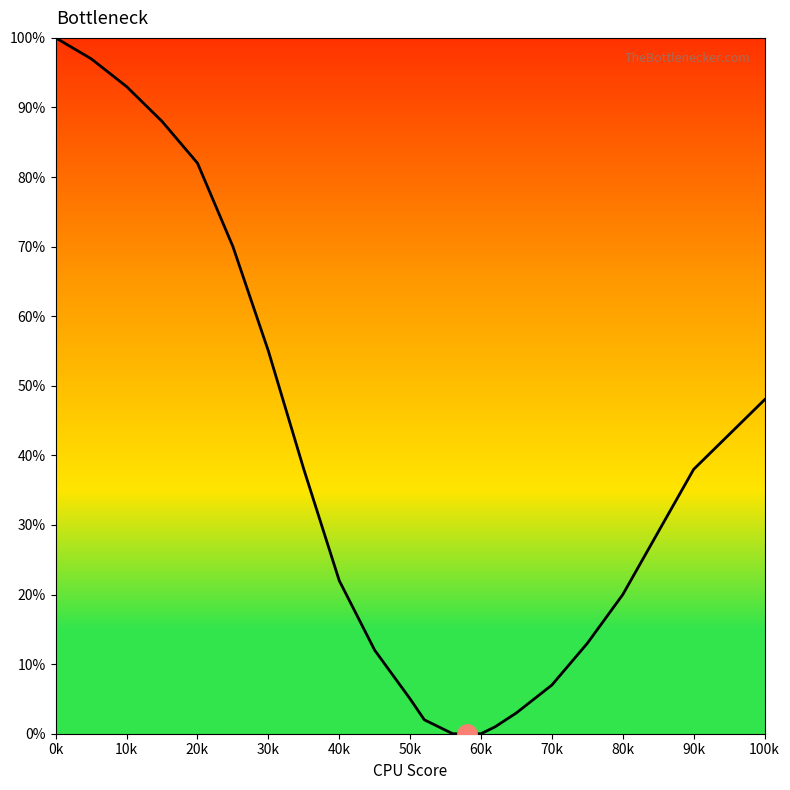

What is the greatest value displayed?

100